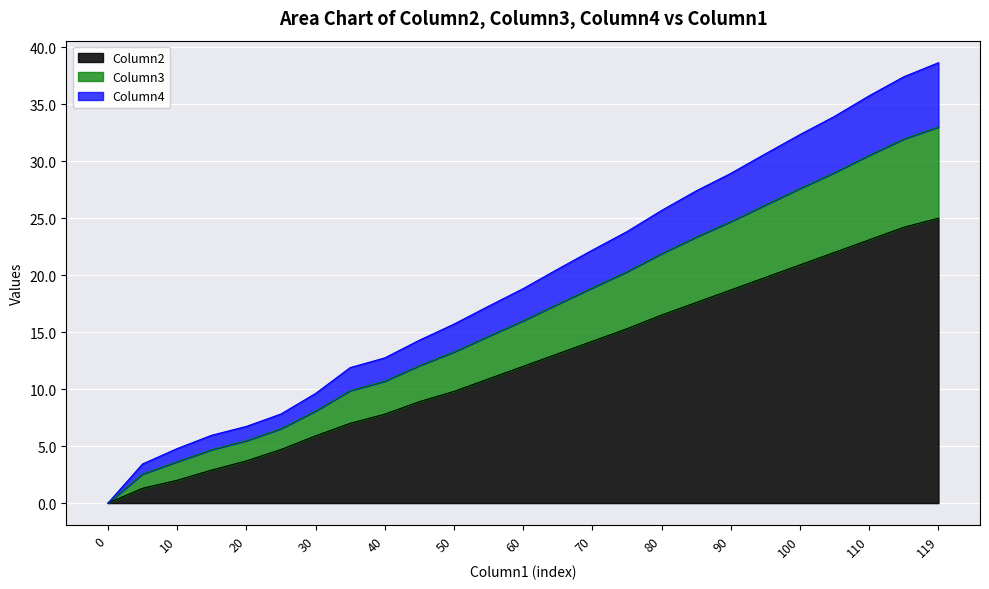

What is the maximum value for Column2?

25.0